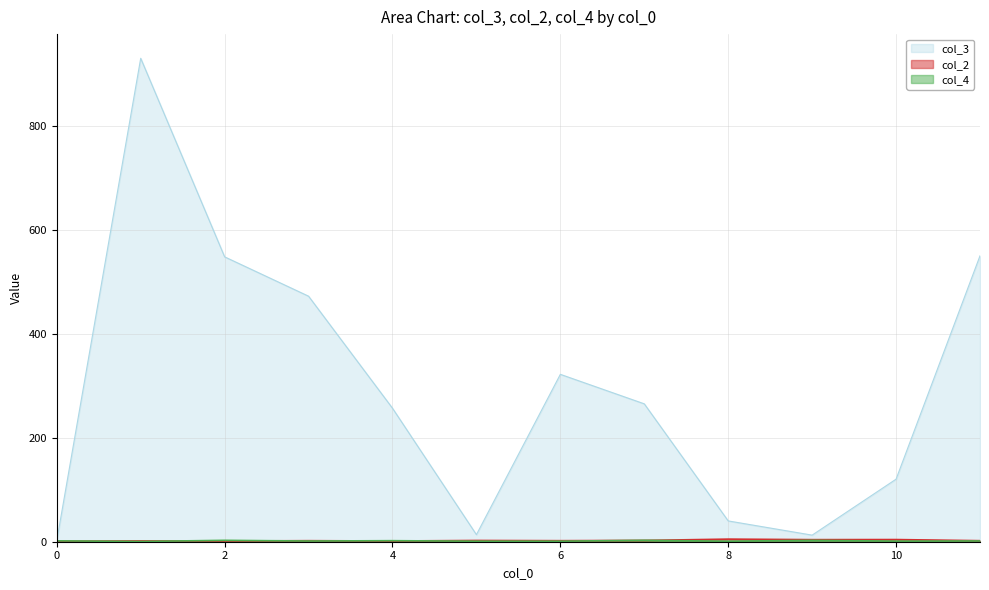

What is the sum of all col_4 values?

65